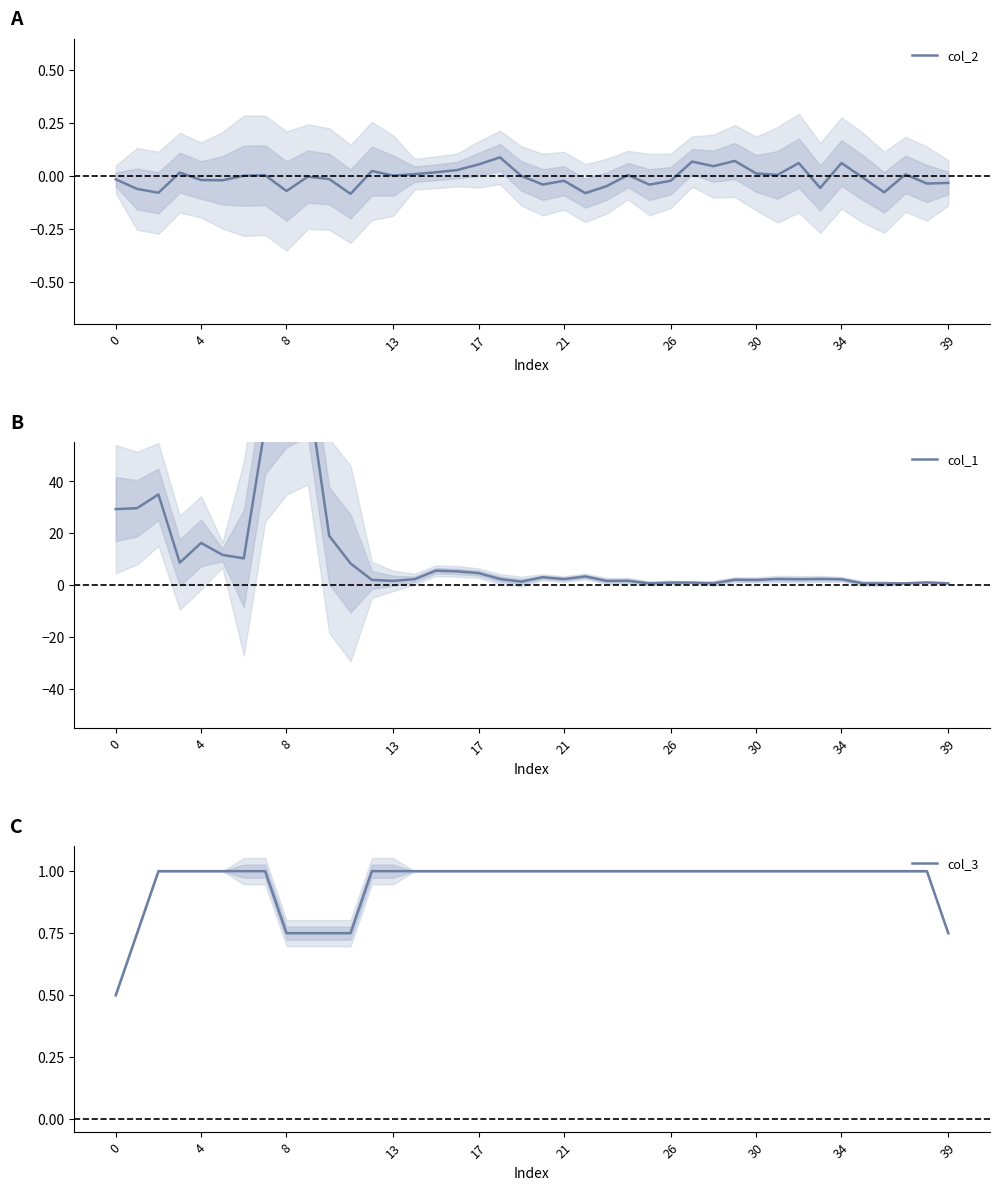

Which series has the largest range (max minus min)?

col_1